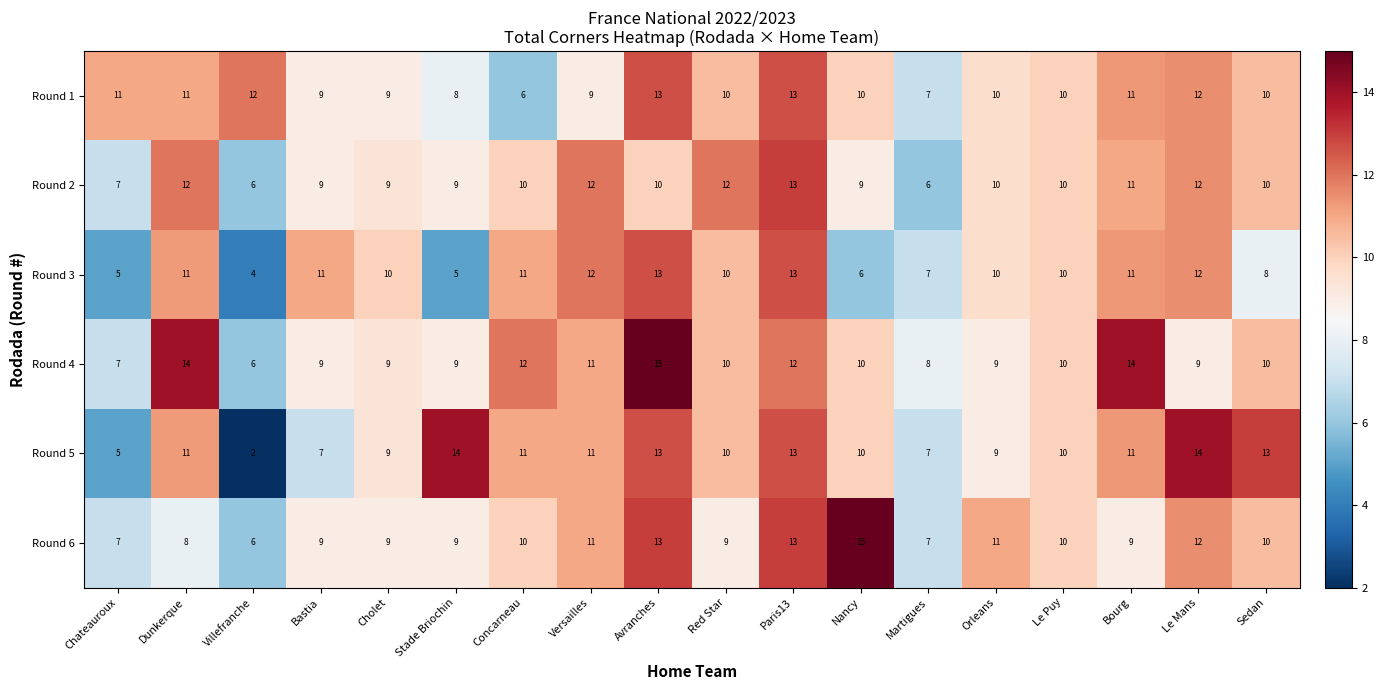

Count the number of categories in the chart.

18